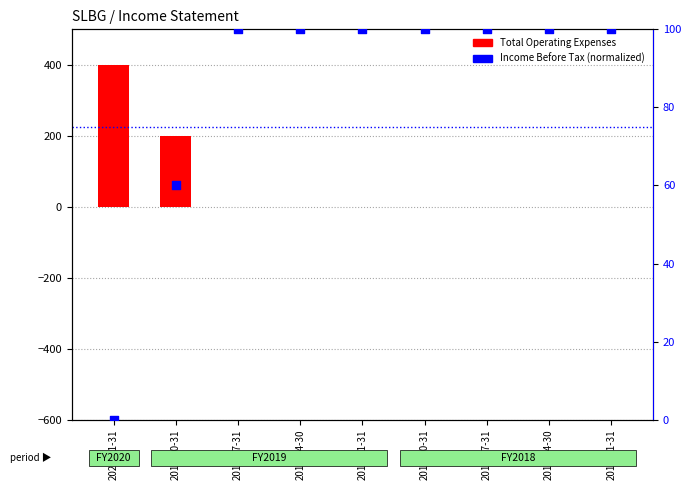

At how many categories does at least one series exceed 195?

2